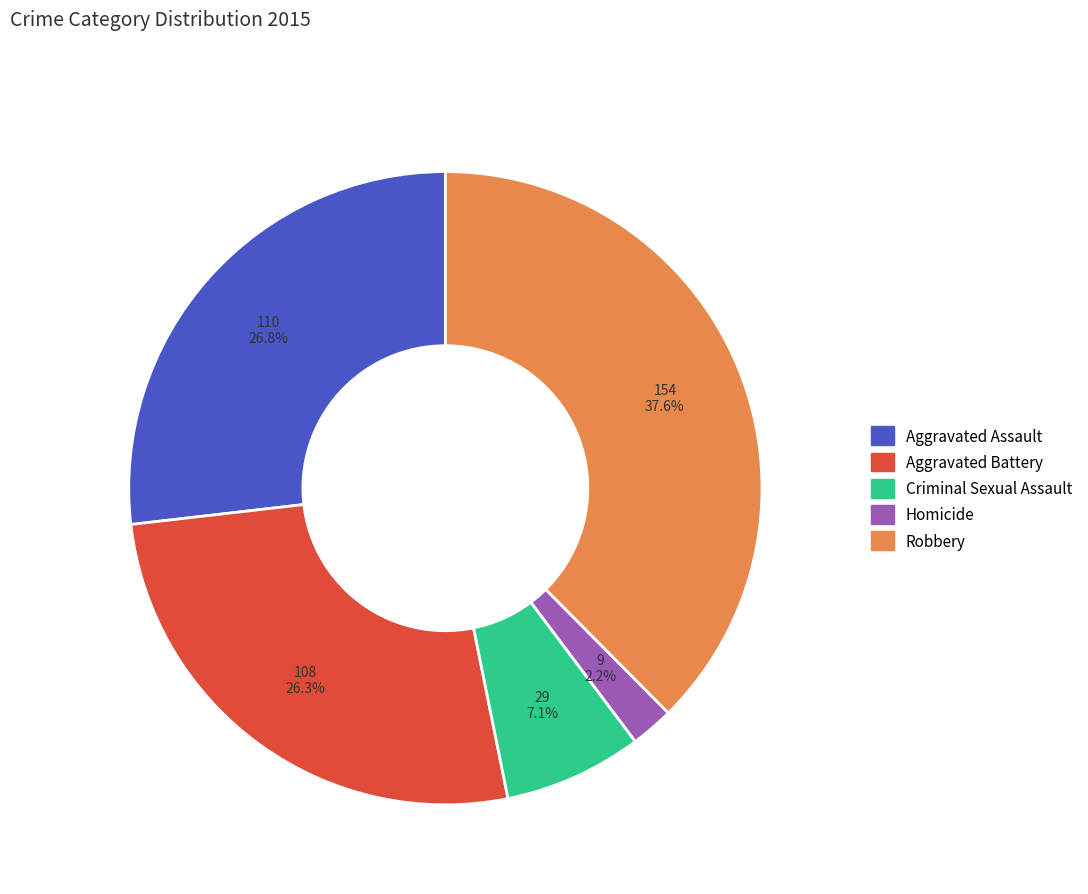

Do Criminal Sexual Assault and Robbery together represent more than half of the pie?

No